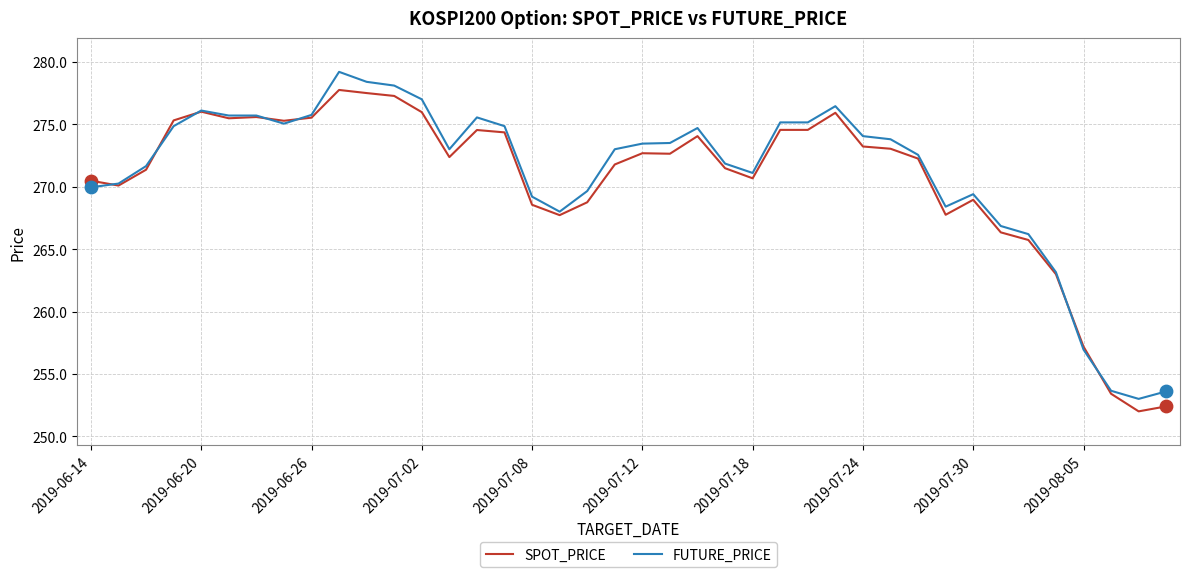

What is the lowest value of the FUTURE_PRICE series?

253.0